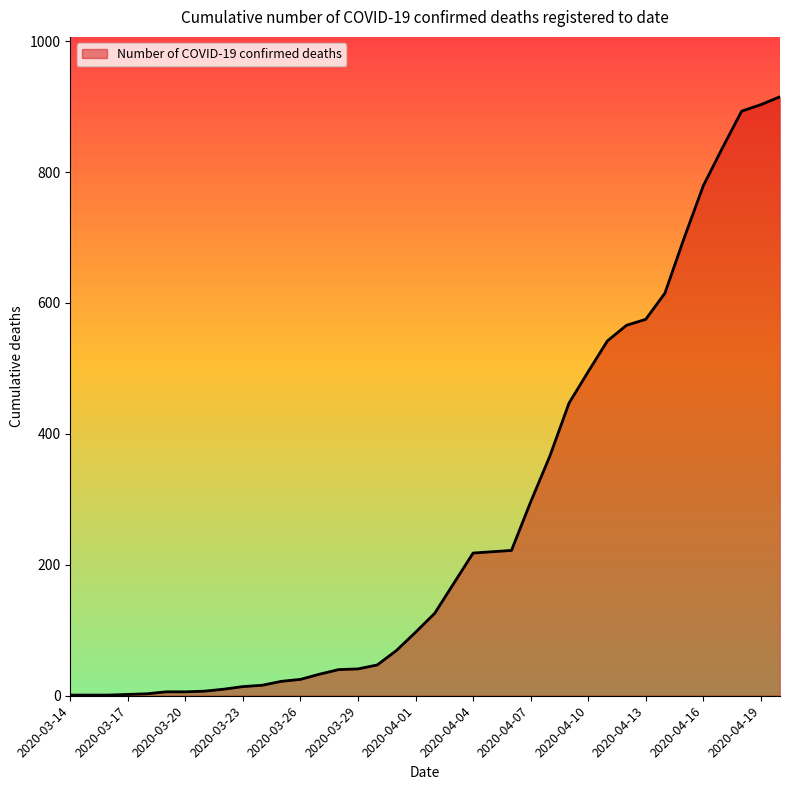

Does the chart display data point markers on the line(s)?

No